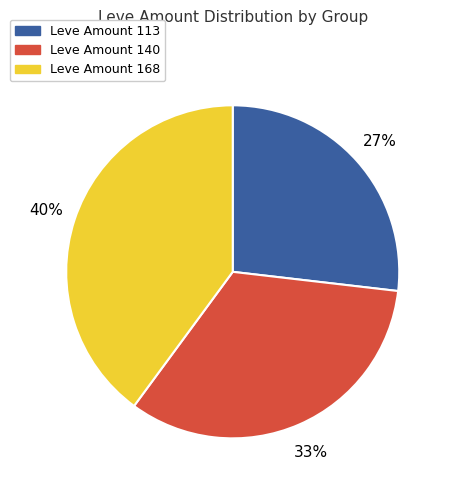

To the nearest percent, what percentage of the pie is Leve Amount 168?

40%